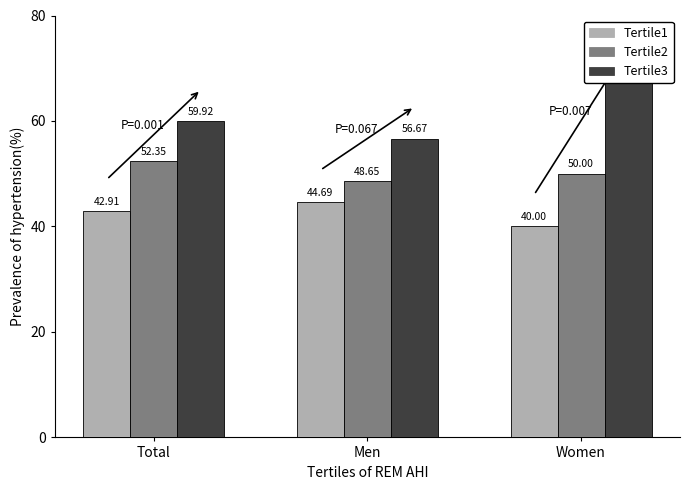

What is the maximum value shown in the chart?

68.1